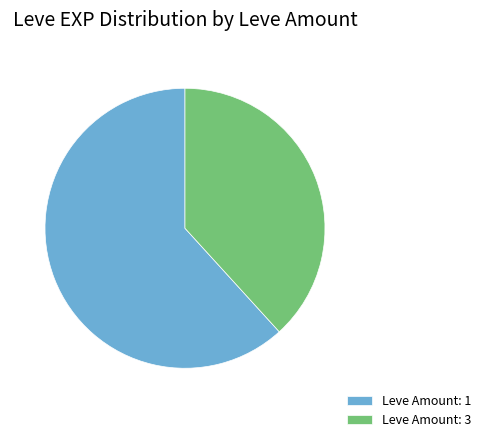

Is it true that Leve Amount: 3 is 38% of the pie?

True